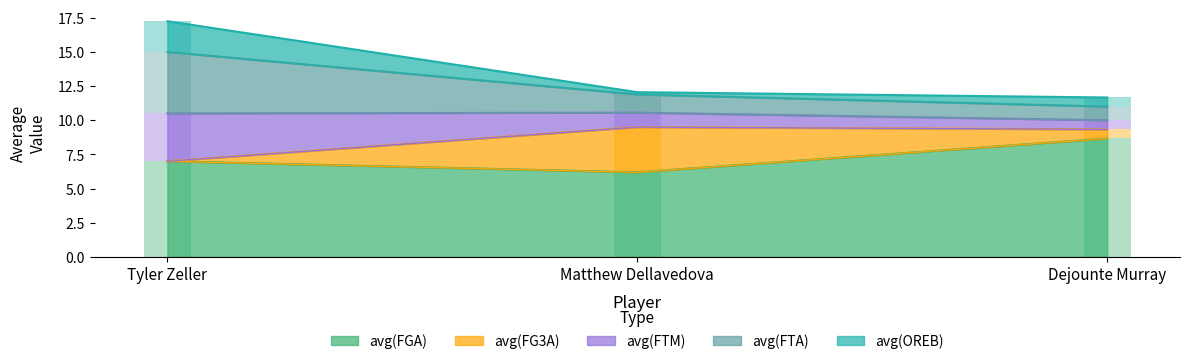

What are all the series names shown in the legend?

avg(FGA), avg(FG3A), avg(FTM), avg(FTA), avg(OREB)